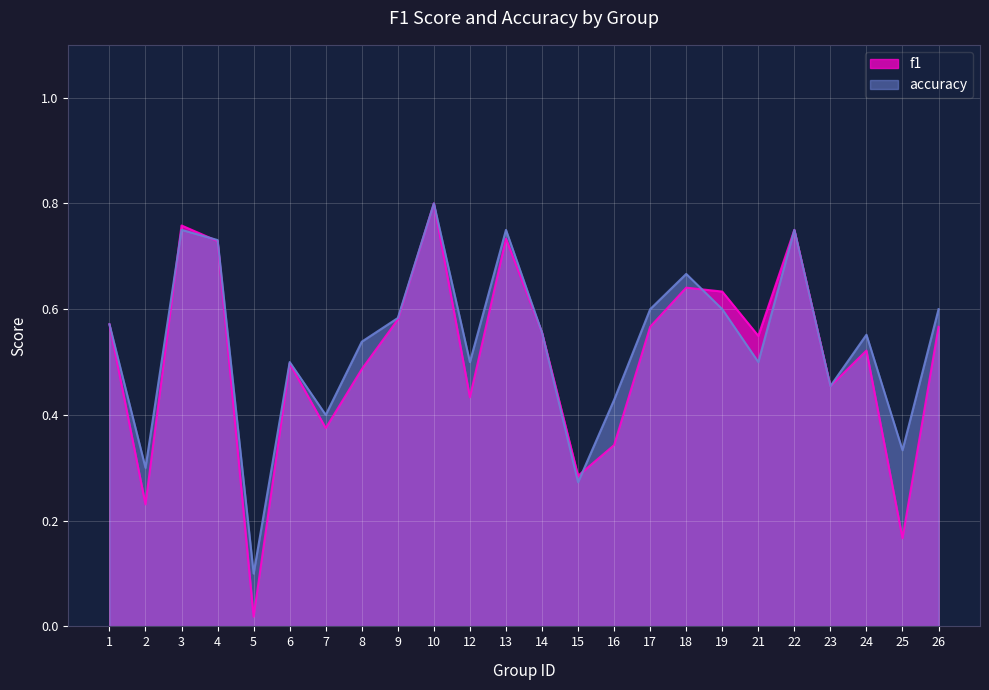

At which category does the chart reach its minimum across all series?

5